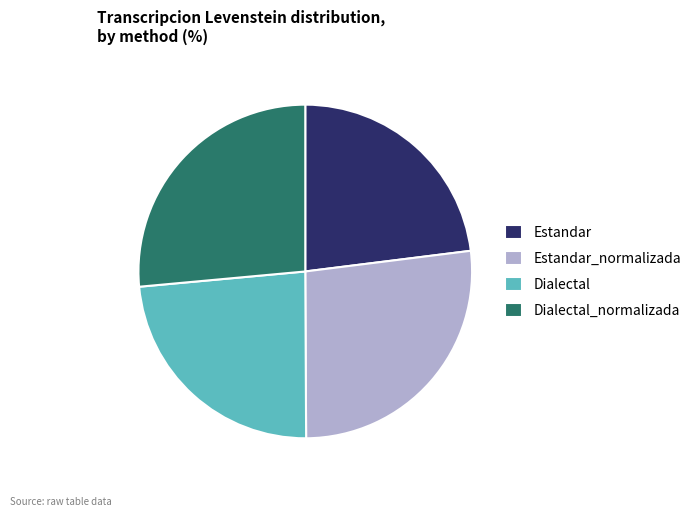

What is the smallest slice in the pie chart?

Estandar